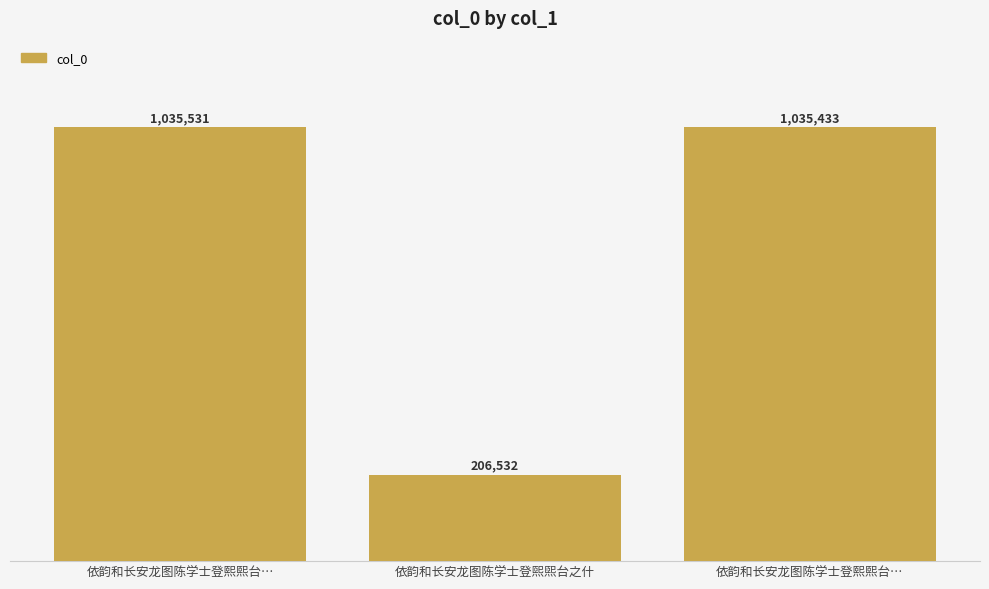

Is it true that the value at 依韵和长安龙图陈学士登熙熙台… is 1349961?

False